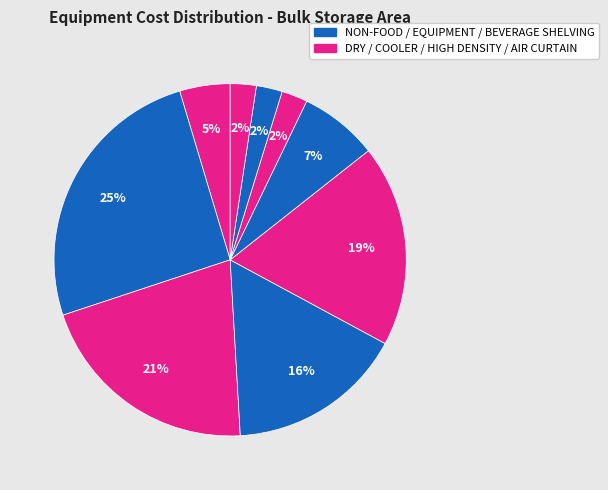

How many slices are in this pie chart?

9